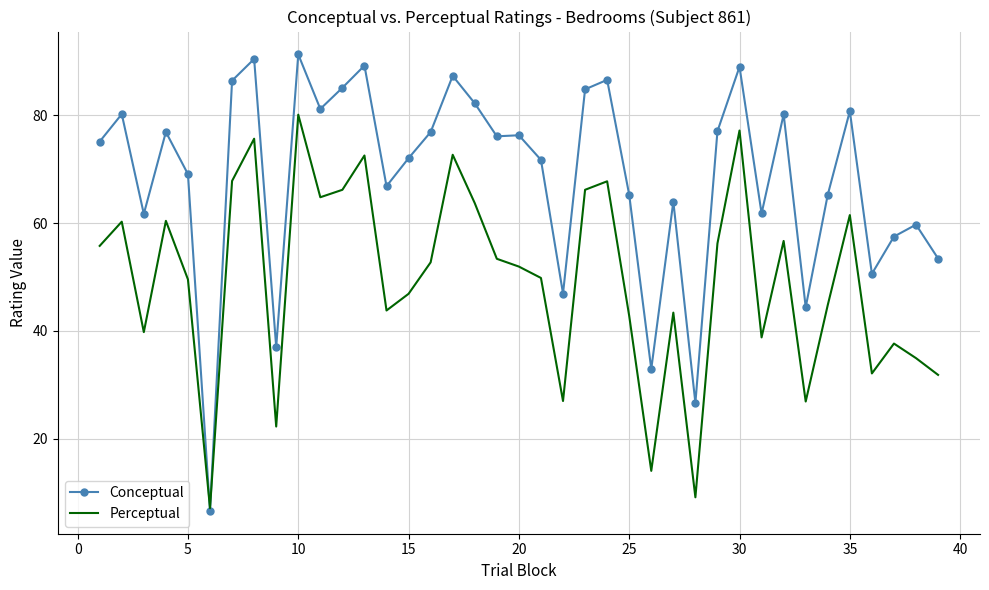

Which series has the widest spread of values?

Conceptual